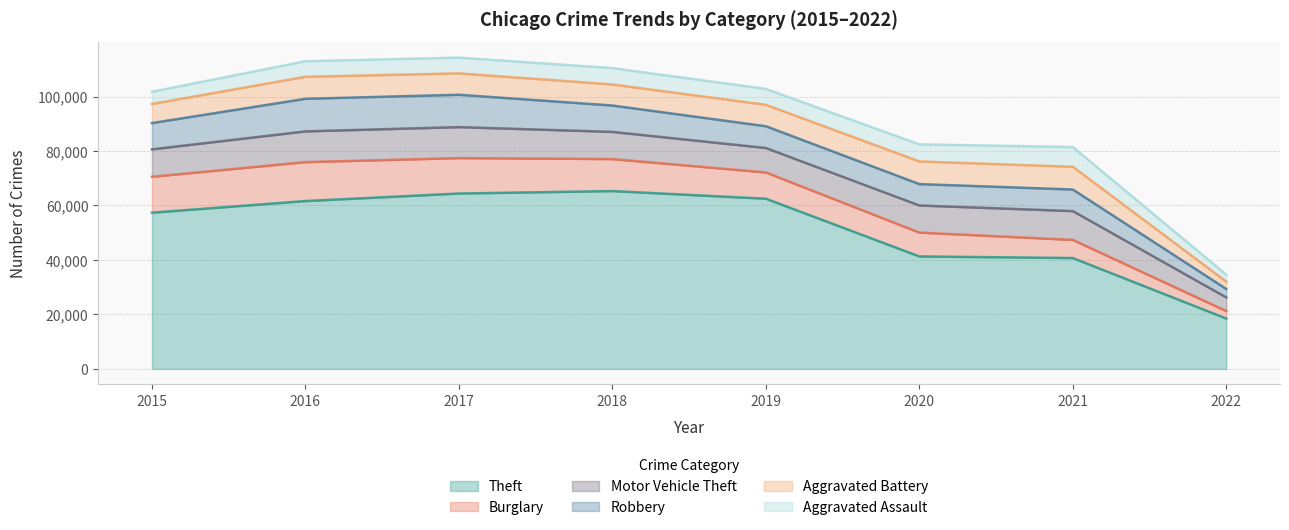

At which category is the sum across all series the highest?

2017